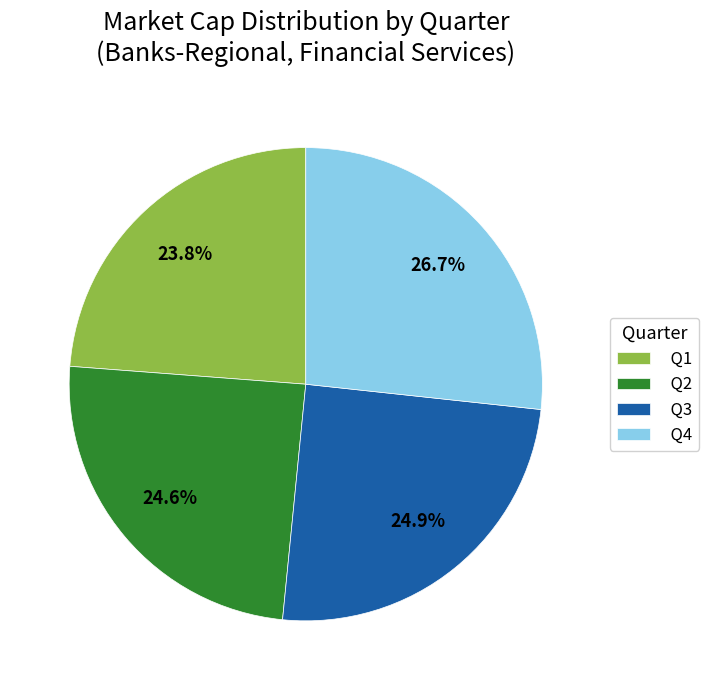

Combined, do Q1 and Q2 account for over 50%?

No